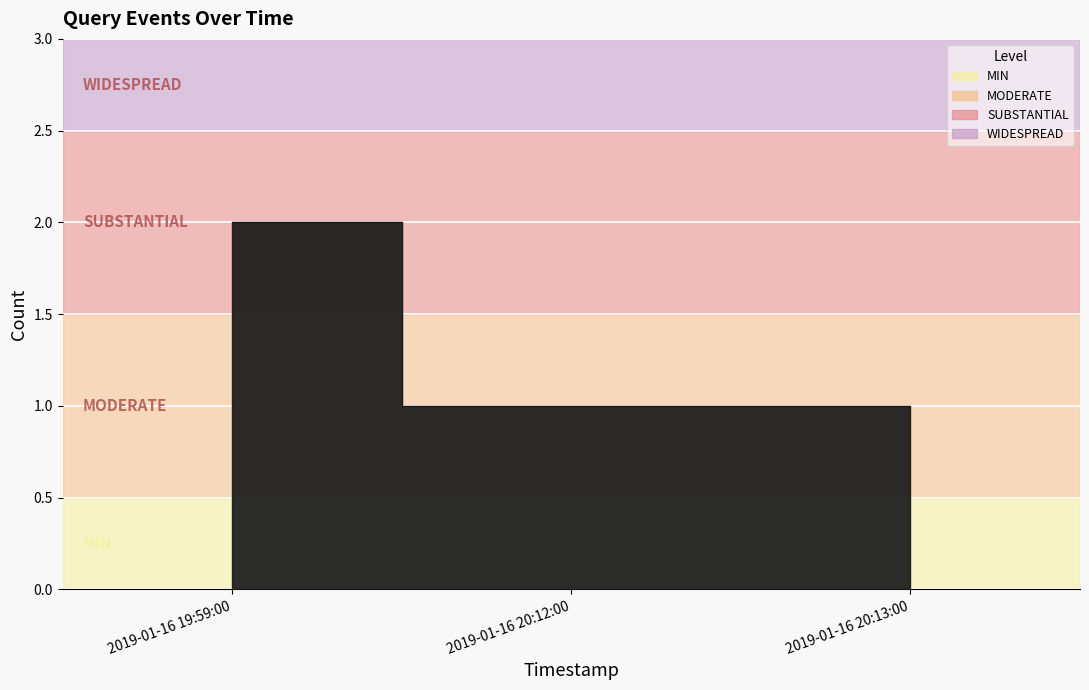

Approximately how many times larger is the value at 2019-01-16 20:13:00 compared to 2019-01-16 19:59:00?

0.5